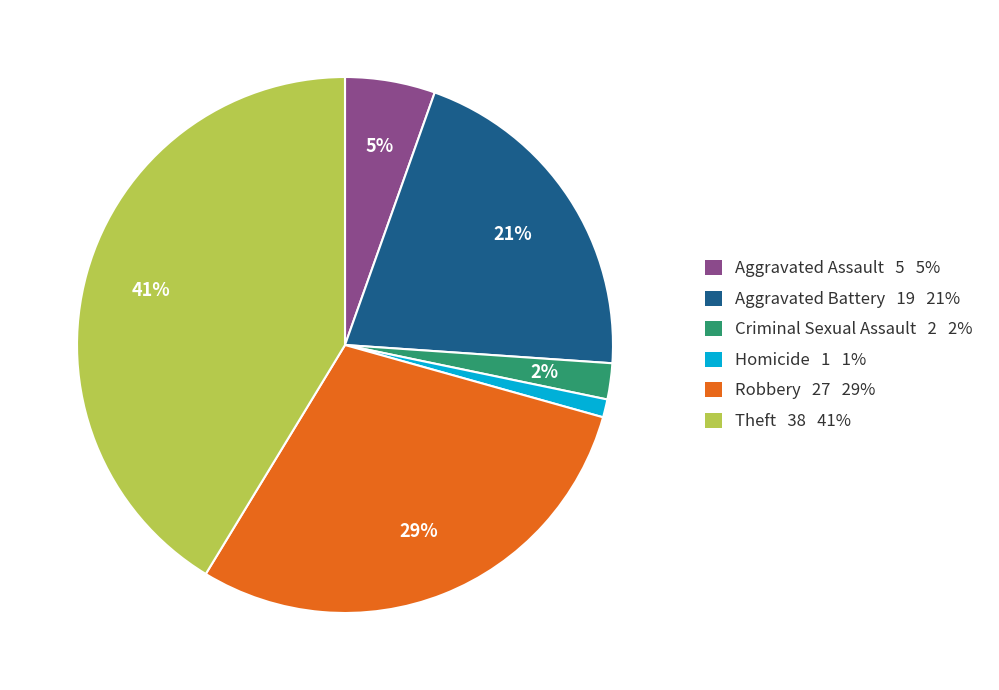

Approximately how many times larger is the value at Robbery 27 29% compared to Theft 38 41%?

0.7